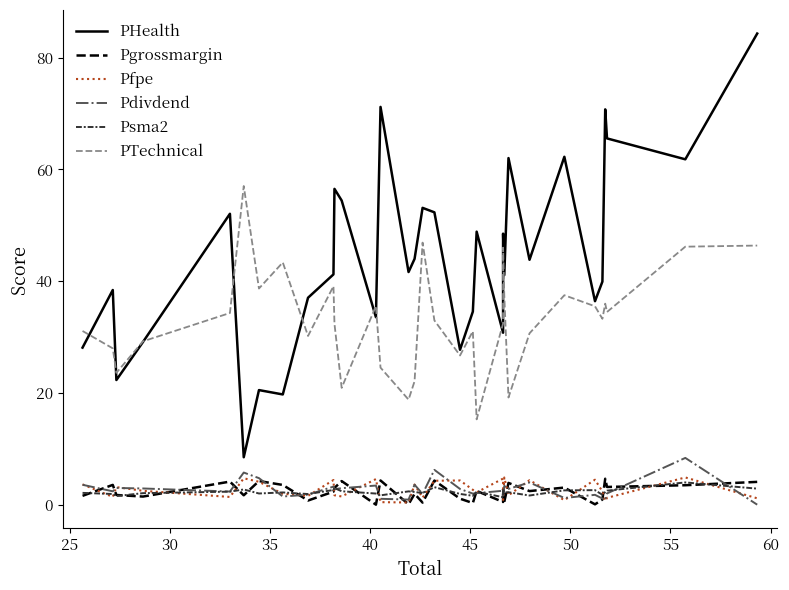

Reading left to right, list all the values displayed in this chart.

PHealth: 28.1	38.4	22.3	29.1	52.1	8.5	20.5	19.7	37.0	41.2	56.5	54.4	33.6	71.2	41.6	44.0	53.1	52.3	27.7	34.6	48.9	30.8	48.5	41.1	62.0	43.8	62.3	36.4	39.9	70.8	65.6	61.8	84.3
Pgrossmargin: 1.6	3.5	1.7	1.4	4.1	1.7	4.2	3.5	0.7	2.3	3.0	4.2	0.0	4.3	0.1	1.9	0.4	4.3	1.1	0.3	2.5	0.5	2.8	0.5	3.9	2.4	3.1	0.1	0.9	4.6	3.2	3.5	4.1
Pfpe: 3.6	1.4	3.1	2.5	1.4	4.7	4.1	1.9	1.6	4.4	1.7	1.5	4.6	0.5	0.4	3.6	1.3	4.3	4.3	2.7	2.2	4.7	0.8	4.9	1.7	4.4	0.8	4.5	2.4	0.7	1.2	4.9	1.1
Pdivdend: 3.6	2.4	3.0	2.9	2.4	5.8	4.8	1.5	1.8	3.2	2.8	3.0	3.4	1.1	0.9	3.6	1.9	6.2	2.8	2.0	2.1	2.5	1.4	3.4	2.8	4.0	1.2	1.8	1.1	0.9	2.0	8.4	0.0
Psma2: 2.1	1.9	1.5	2.1	2.3	2.7	2.0	2.2	1.9	2.6	3.0	2.4	2.0	1.7	2.4	2.3	2.1	3.1	1.9	1.6	2.3	1.3	2.9	2.2	2.2	1.6	2.6	2.6	1.8	2.2	2.5	4.0	2.9
PTechnical: 31.1	28.0	23.6	29.2	34.3	57.0	38.7	43.4	30.2	39.1	32.4	20.9	35.6	24.5	18.8	22.1	46.9	33.0	26.7	31.0	15.3	32.4	46.0	37.4	19.2	30.7	37.5	35.5	33.3	36.0	34.5	46.2	46.4